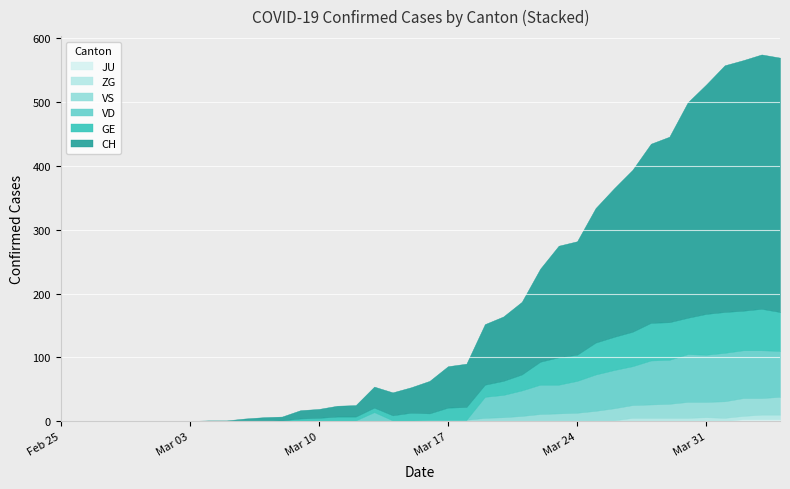

Reading right to left, list all the values displayed in this chart.

CH: 39=399	38=399	37=393	36=387	35=360	34=338	33=291	32=281	31=254	30=233	29=211	28=178	27=175	26=146	25=114	24=101	23=95	22=68	21=65	20=51	19=40	18=36	17=33	16=18	15=17	14=14	13=13	12=6	11=6	10=4	9=1	8=1	7=0	6=0	5=0	4=0	3=0	2=0	1=0	0=0
GE: 39=61	38=65	37=62	36=64	35=64	34=57	33=59	32=59	31=54	30=52	29=50	28=41	27=43	26=36	25=25	24=22	23=19	22=20	21=19	20=10	19=12	18=8	17=7	16=6	15=6	14=4	13=3	12=0	11=0	10=0	9=0	8=0	7=0	6=0	5=0	4=0	3=0	2=0	1=0	0=0
VD: 39=72	38=75	37=75	36=76	35=74	34=75	33=69	32=69	31=61	30=60	29=57	28=50	27=45	26=46	25=40	24=35	23=33	22=0	21=0	20=0	19=0	18=0	17=13	16=0	15=0	14=0	13=0	12=0	11=0	10=0	9=0	8=0	7=0	6=0	5=0	4=0	3=0	2=0	1=0	0=0
VS: 39=28	38=26	37=28	36=26	35=24	34=25	33=22	32=21	31=20	30=19	29=15	28=13	27=12	26=11	25=8	24=6	23=5	22=2	21=2	20=2	19=1	18=1	17=1	16=1	15=1	14=1	13=1	12=1	11=0	10=0	9=0	8=0	7=0	6=0	5=0	4=0	3=0	2=0	1=0	0=0
ZG: 39=7	38=7	37=5	36=5	35=6	34=5	33=5	32=5	31=5	30=1	29=1	28=0	27=0	26=0	25=0	24=0	23=0	22=0	21=0	20=0	19=0	18=0	17=0	16=0	15=0	14=0	13=0	12=0	11=0	10=0	9=0	8=0	7=0	6=0	5=0	4=0	3=0	2=0	1=0	0=0
JU: 39=3	38=3	37=3	36=0	35=0	34=0	33=0	32=0	31=0	30=0	29=0	28=0	27=0	26=0	25=0	24=0	23=0	22=0	21=0	20=0	19=0	18=0	17=0	16=0	15=0	14=0	13=0	12=0	11=0	10=0	9=0	8=0	7=0	6=0	5=0	4=0	3=0	2=0	1=0	0=0